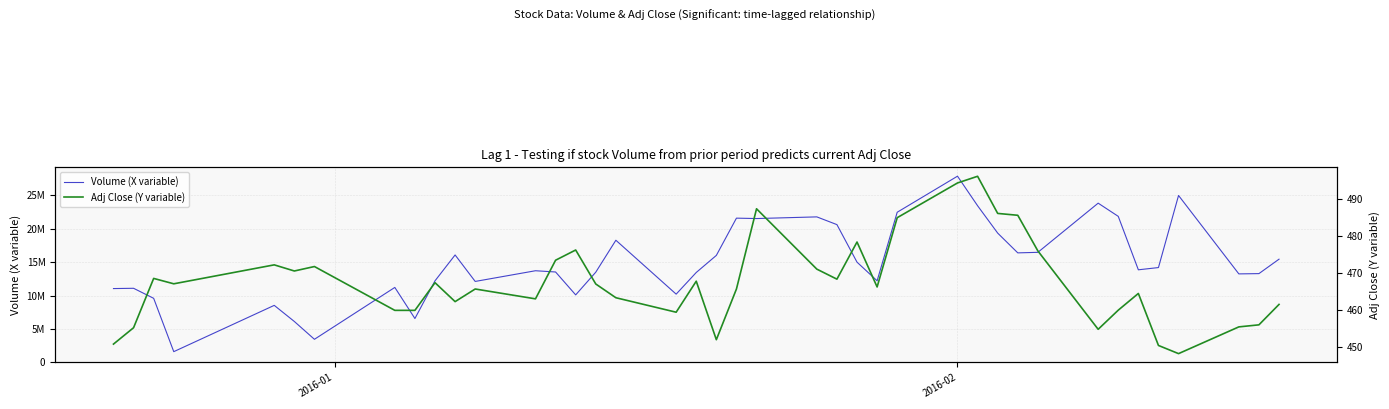

Reading left to right, list all the values displayed in this chart.

Volume (X variable): 11066400.0	11109100.0	9606600.0	1622500.0	8551600.0	6140100.0	3472200.0	11237600.0	6583300.0	12225300.0	16098600.0	12134100.0	13735500.0	13549200.0	10121500.0	13519500.0	18301300.0	10232800.0	13475900.0	16032100.0	21609200.0	21548500.0	21798400.0	20640600.0	15020600.0	12228300.0	22492200.0	27890400.0	23466400.0	19370400.0	16410500.0	16491300.0	23852800.0	21876300.0	13875700.0	14210800.0	25002800.0	13263800.0	13305300.0	15465900.0
Adj Close (Y variable): 450.8	455.2	468.5	467.1	472.1	470.5	471.7	459.9	459.9	467.4	462.2	465.6	463.0	473.4	476.1	467.0	463.3	459.4	467.8	452.0	465.6	487.2	471.0	468.3	478.3	466.2	484.9	494.2	496.0	486.0	485.5	475.9	454.8	459.9	464.4	450.4	448.2	455.4	456.0	461.5